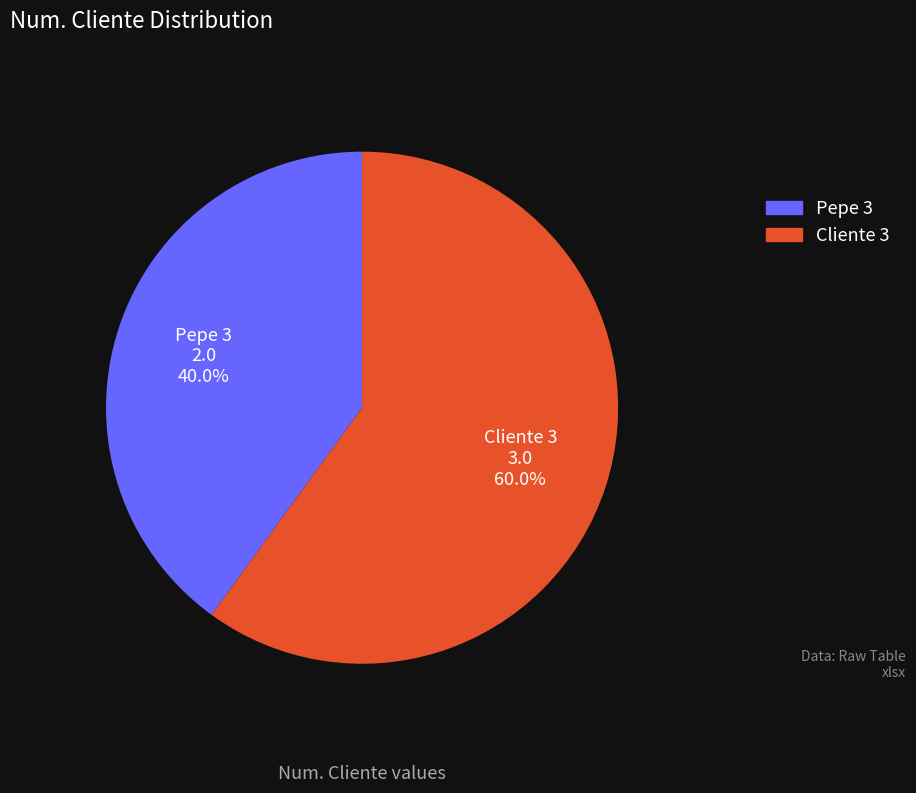

Is it true that Cliente 3 is 73% of the pie?

False